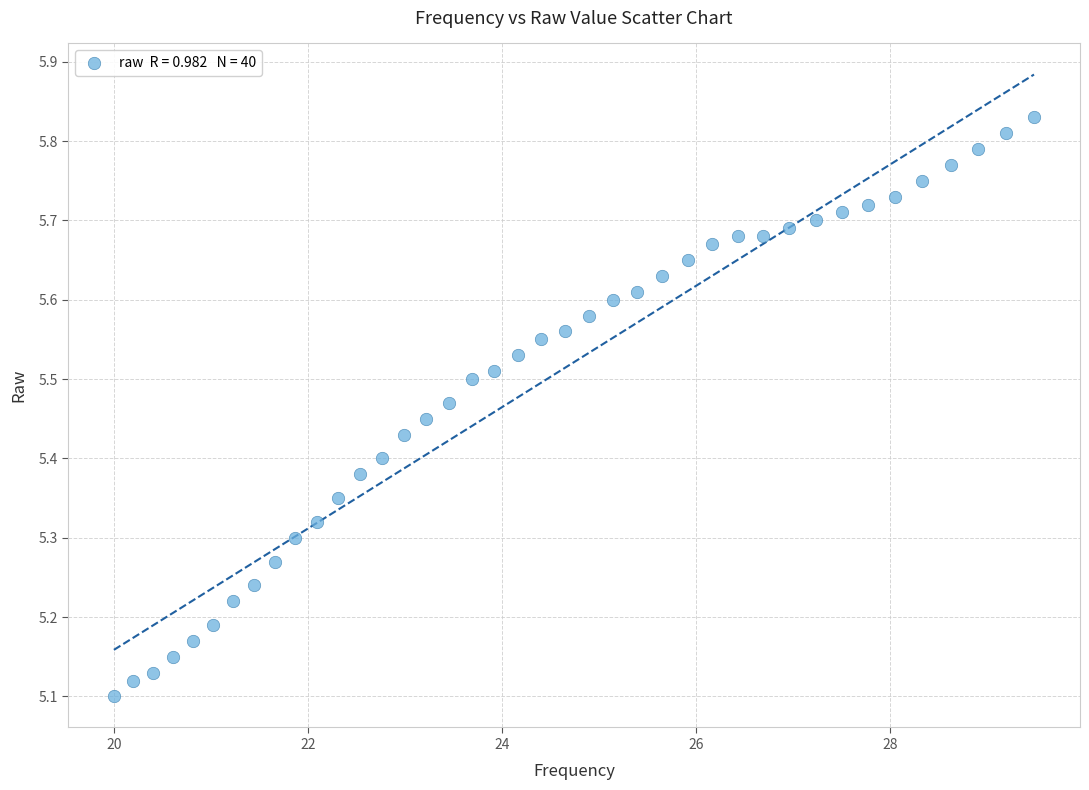

What is the range of X values (max minus min)?

9.5